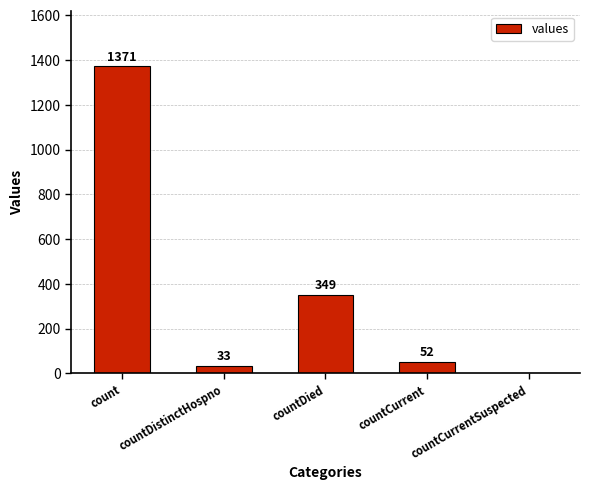

The chart shows a value of 1371 at count. True or false?

True